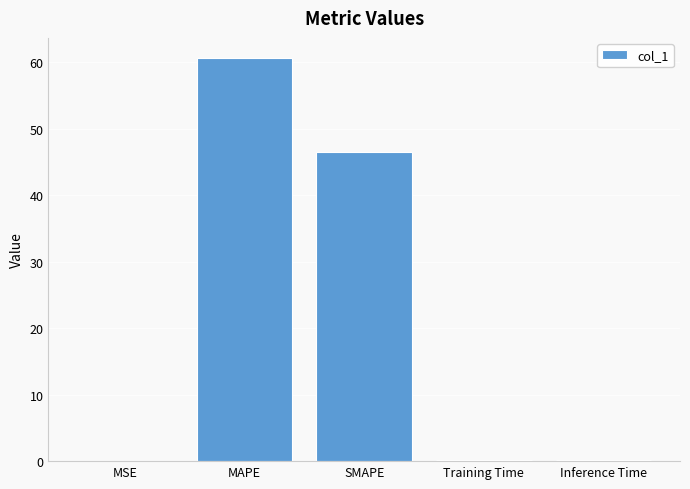

What is the sum of all values?

107.6